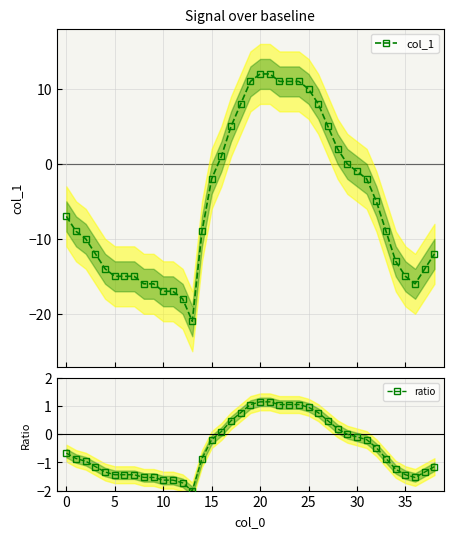

Reading left to right, list all the values displayed in this chart.

col_1: -7.0	-9.0	-10.0	-12.0	-14.0	-15.0	-15.0	-15.0	-16.0	-16.0	-17.0	-17.0	-18.0	-21.0	-9.0	-2.0	1.0	5.0	8.0	11.0	12.0	12.0	11.0	11.0	11.0	10.0	8.0	5.0	2.0	0.0	-1.0	-2.0	-5.0	-9.0	-13.0	-15.0	-16.0	-14.0	-12.0
ratio: -0.7	-0.9	-1.0	-1.1	-1.3	-1.4	-1.4	-1.4	-1.5	-1.5	-1.6	-1.6	-1.7	-2.0	-0.9	-0.2	0.1	0.5	0.8	1.1	1.1	1.1	1.1	1.1	1.1	1.0	0.8	0.5	0.2	0.0	-0.1	-0.2	-0.5	-0.9	-1.2	-1.4	-1.5	-1.3	-1.1